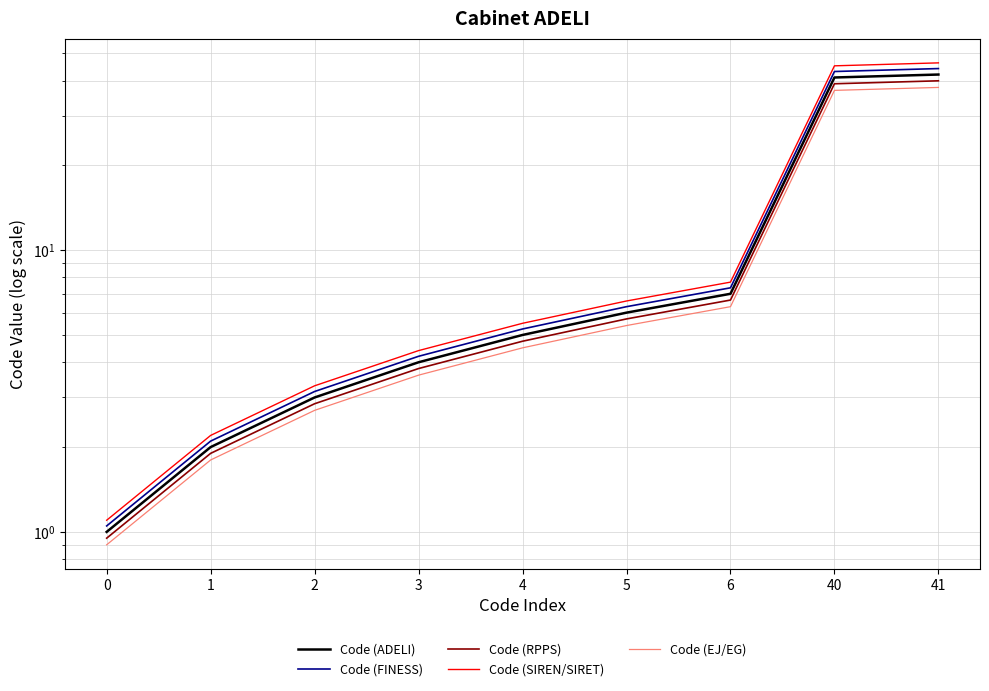

The value of Code (FINESS) at 40 is 21.7. True or false?

False